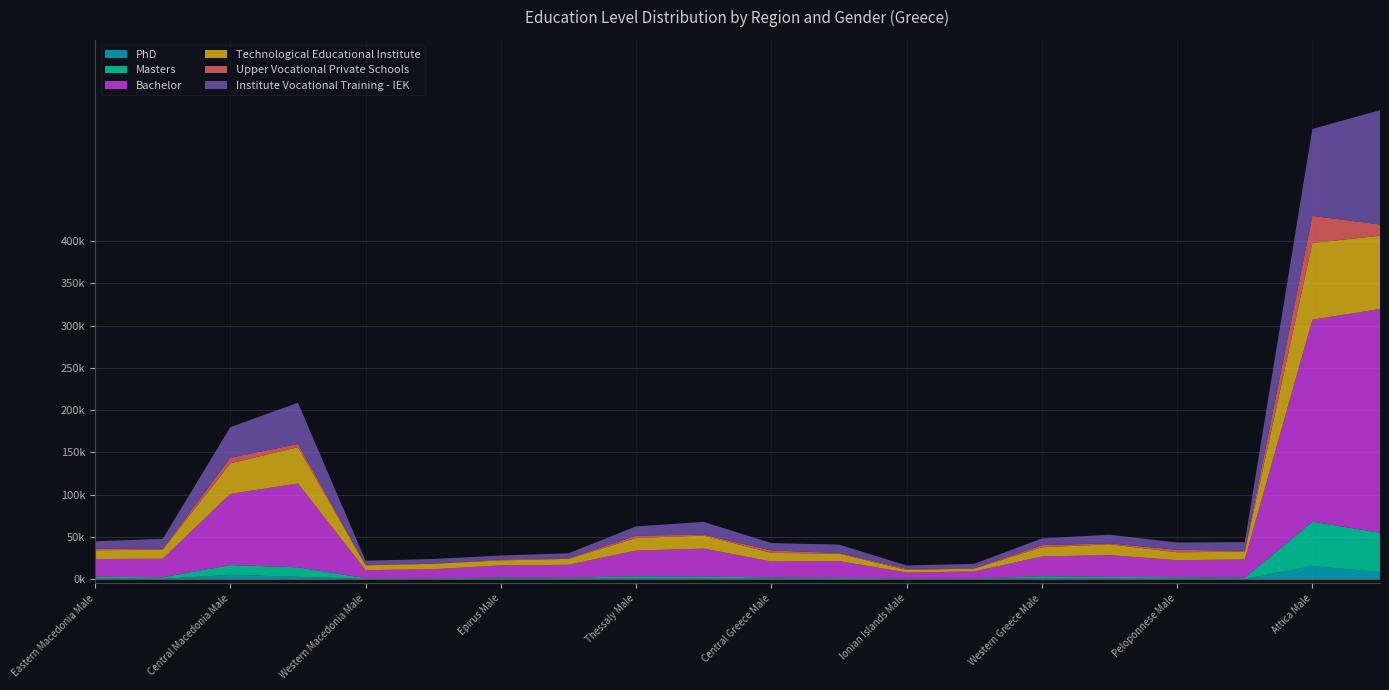

Reading left to right, what are all the values shown in this chart?

PhD: Eastern Macedonia Male=754	Eastern Macedonia Female=317	Central Macedonia Male=5019	Central Macedonia Female=2658	Western Macedonia Male=235	Western Macedonia Female=108	Epirus Male=705	Epirus Female=380	Thessaly Male=904	Thessaly Female=471	Central Greece Male=444	Central Greece Female=177	Ionian Islands Male=191	Ionian Islands Female=104	Western Greece Male=1196	Western Greece Female=532	Peloponnese Male=472	Peloponnese Female=241	Attica Male=15327	Attica Female=8402
Masters: Eastern Macedonia Male=1962	Eastern Macedonia Female=1870	Central Macedonia Male=11549	Central Macedonia Female=11307	Western Macedonia Male=811	Western Macedonia Female=777	Epirus Male=1124	Epirus Female=1191	Thessaly Male=2457	Thessaly Female=2432	Central Greece Male=1563	Central Greece Female=1238	Ionian Islands Male=645	Ionian Islands Female=682	Western Greece Male=2110	Western Greece Female=2036	Peloponnese Male=1717	Peloponnese Female=1401	Attica Male=52555	Attica Female=46493
Bachelor: Eastern Macedonia Male=20944	Eastern Macedonia Female=21977	Central Macedonia Male=84193	Central Macedonia Female=99247	Western Macedonia Male=9511	Western Macedonia Female=10759	Epirus Male=14413	Epirus Female=15370	Thessaly Male=30446	Thessaly Female=33125	Central Greece Male=18866	Central Greece Female=19874	Ionian Islands Male=6959	Ionian Islands Female=8312	Western Greece Male=23402	Western Greece Female=25825	Peloponnese Male=20202	Peloponnese Female=21570	Attica Male=239163	Attica Female=264790
Technological Educational Institute: Eastern Macedonia Male=10479	Eastern Macedonia Female=10659	Central Macedonia Male=36248	Central Macedonia Female=42932	Western Macedonia Male=5710	Western Macedonia Female=6476	Epirus Male=5936	Epirus Female=7008	Thessaly Male=14902	Thessaly Female=15476	Central Greece Male=10139	Central Greece Female=8824	Ionian Islands Male=3069	Ionian Islands Female=3304	Western Greece Male=10910	Western Greece Female=12884	Peloponnese Male=9352	Peloponnese Female=9168	Attica Male=90804	Attica Female=86718
Upper Vocational Private Schools: Eastern Macedonia Male=1754	Eastern Macedonia Female=1032	Central Macedonia Male=6680	Central Macedonia Female=3824	Western Macedonia Male=829	Western Macedonia Female=333	Epirus Male=1099	Epirus Female=639	Thessaly Male=2779	Thessaly Female=1191	Central Greece Male=2897	Central Greece Female=800	Ionian Islands Male=1396	Ionian Islands Female=546	Western Greece Male=2603	Western Greece Female=1021	Peloponnese Male=2947	Peloponnese Female=1105	Attica Male=32058	Attica Female=13343
Institute Vocational Training - IEK: Eastern Macedonia Male=8876	Eastern Macedonia Female=11758	Central Macedonia Male=36218	Central Macedonia Female=48768	Western Macedonia Male=4628	Western Macedonia Female=5350	Epirus Male=4580	Epirus Female=5989	Thessaly Male=10908	Thessaly Female=14980	Central Greece Male=8741	Central Greece Female=9945	Ionian Islands Male=3824	Ionian Islands Female=5116	Western Greece Male=7910	Western Greece Female=10237	Peloponnese Male=8579	Peloponnese Female=10238	Attica Male=102892	Attica Female=135237